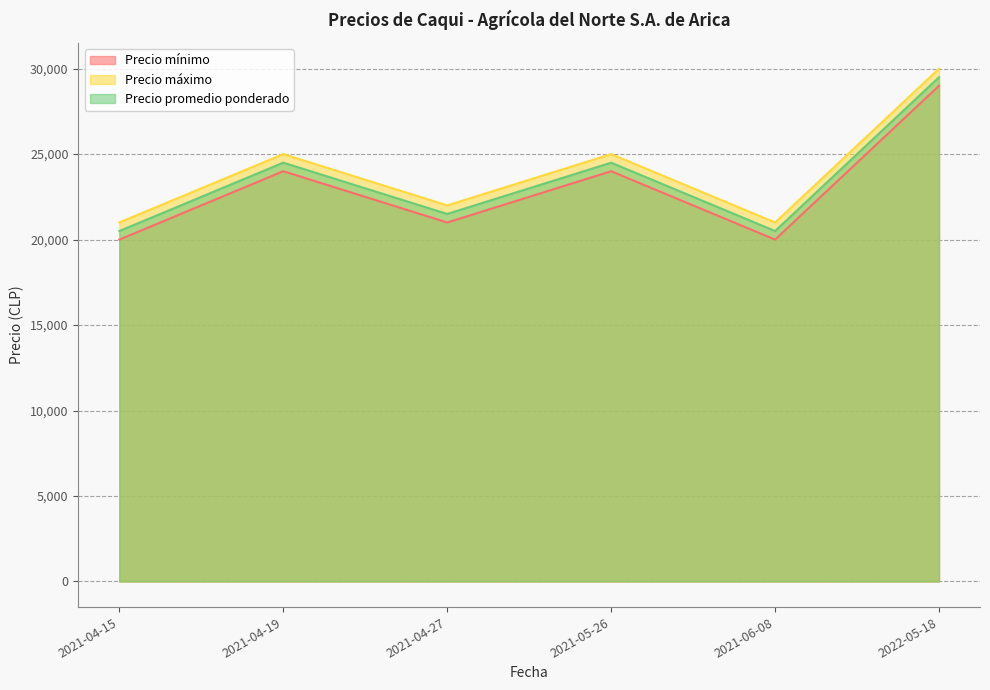

At how many categories does at least one series exceed 29407?

1